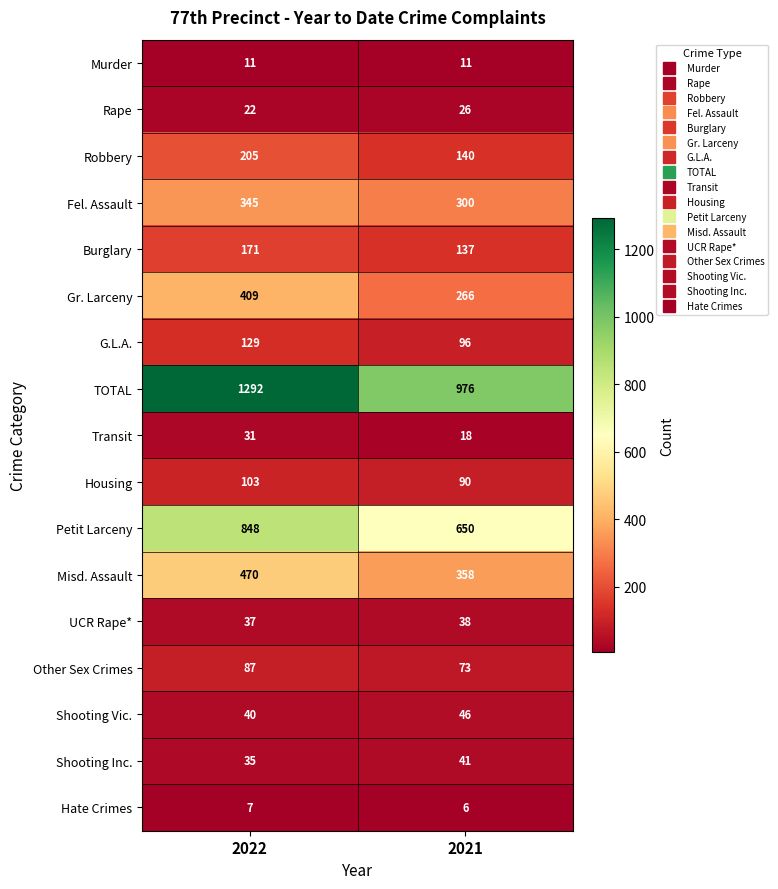

True or false: Transit has a value of 31 at 2022.

True